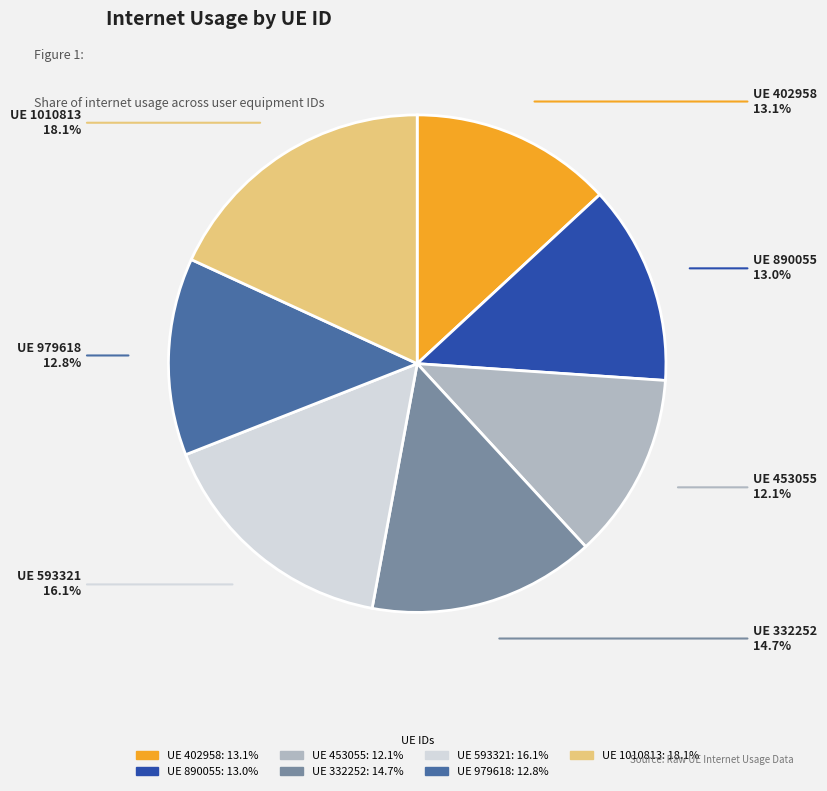

To the nearest percent, what is the difference between the largest and smallest slice percentages?

6%